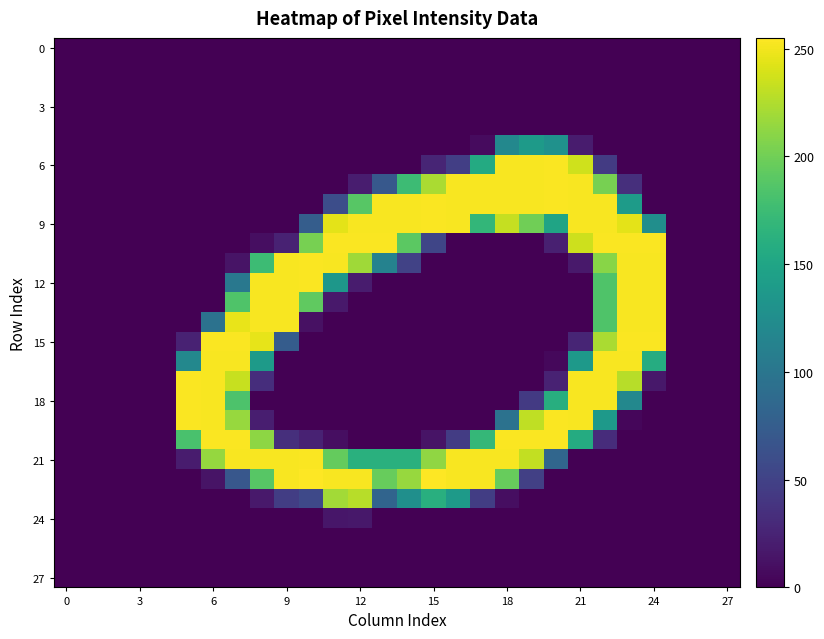

At which category does the chart reach its peak across all series?

10